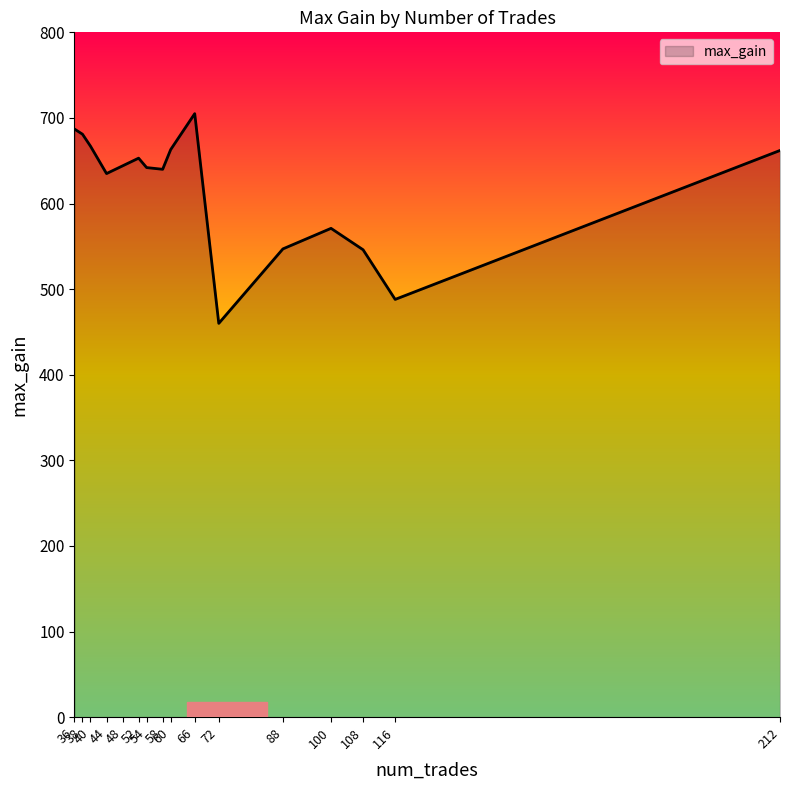

What is the maximum value shown in the chart?

705